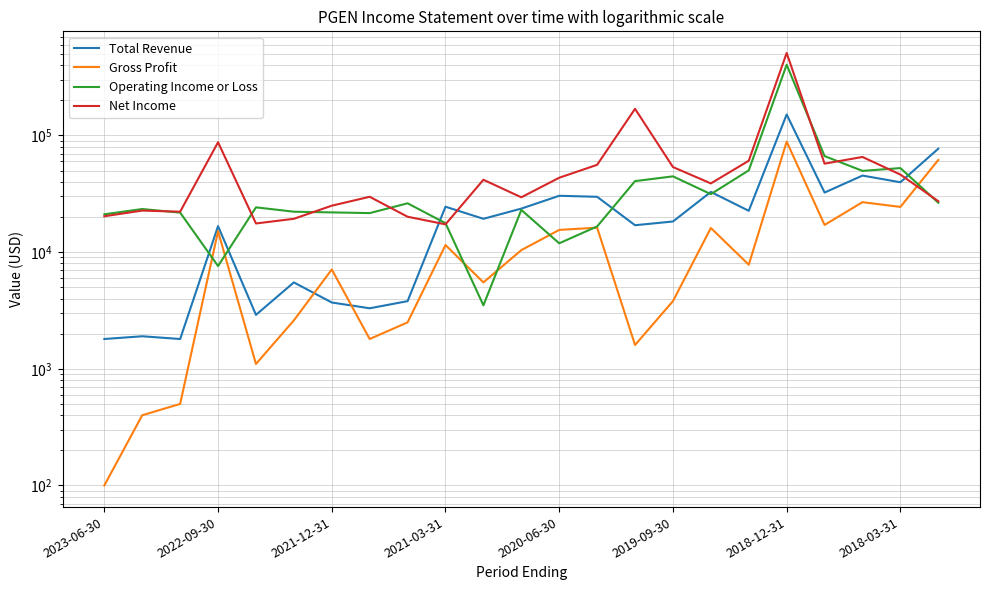

List the series in order of their peak value, lowest first.

Gross Profit, Total Revenue, Operating Income or Loss, Net Income